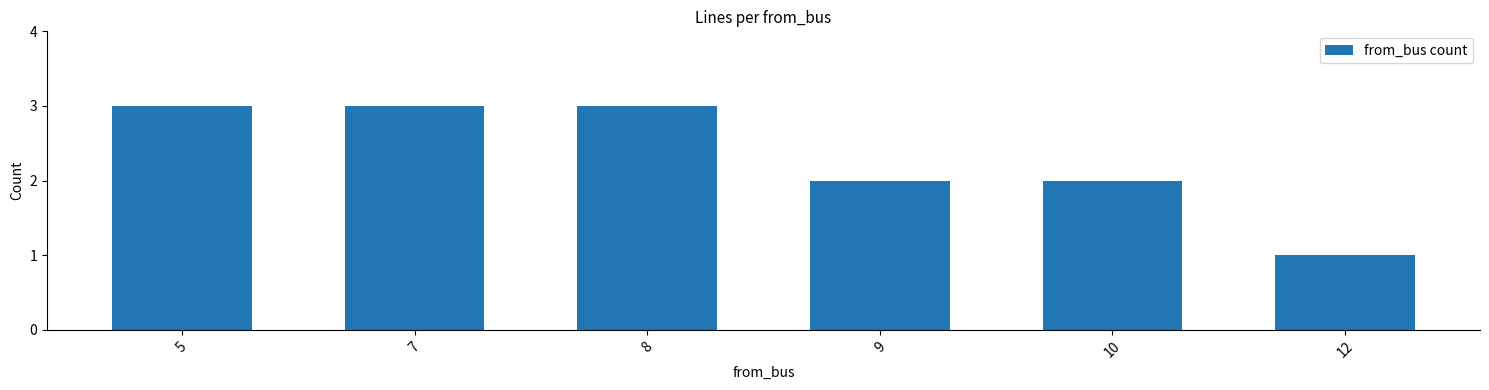

What is the change in value from 8 to 9?

-1